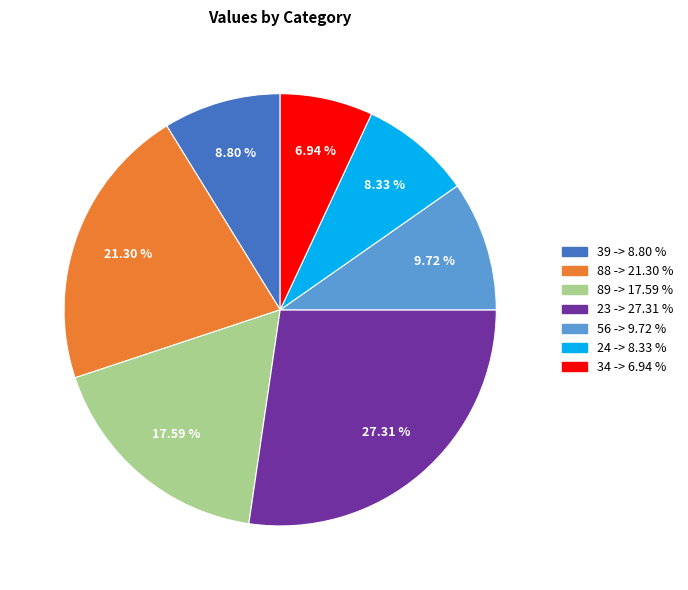

True or false: 24 accounts for 8% of the total.

True